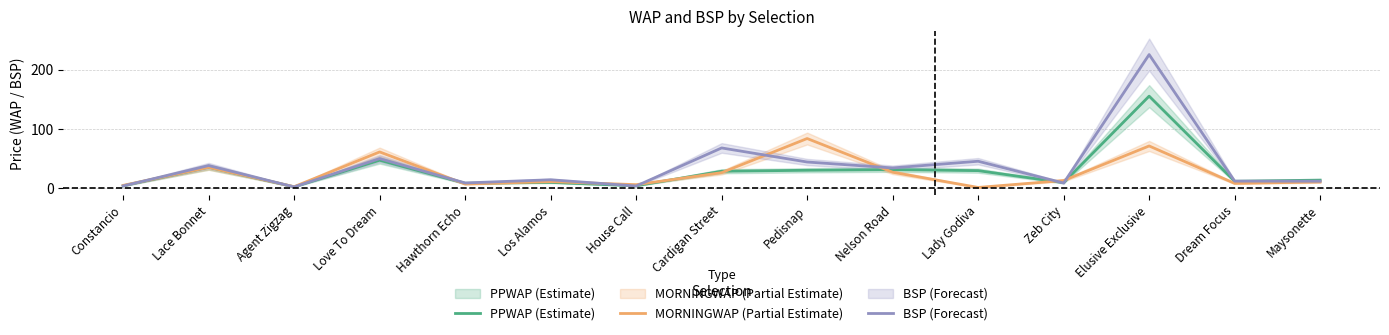

What is the difference between the second highest and second lowest values in the BSP (Forecast) series?

64.3